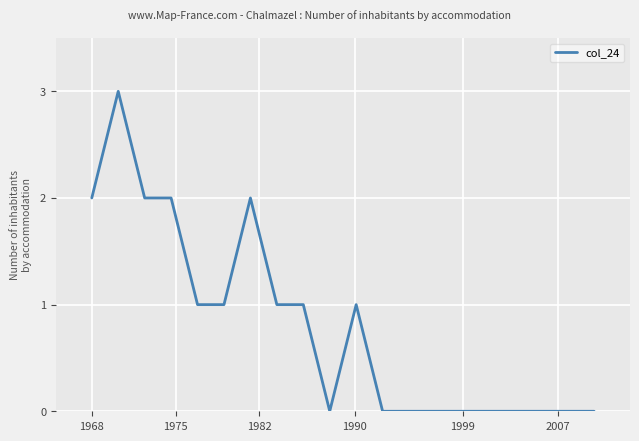

What is the greatest value displayed?

3